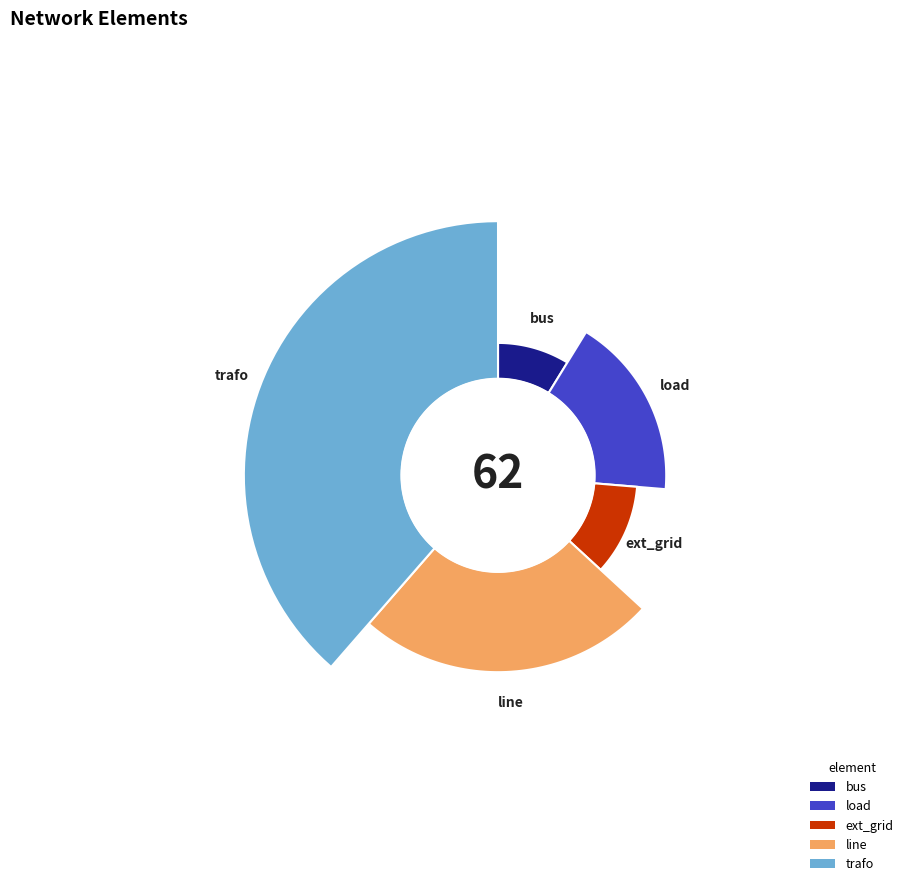

Approximately how many times larger is the value at ext_grid compared to load?

0.6